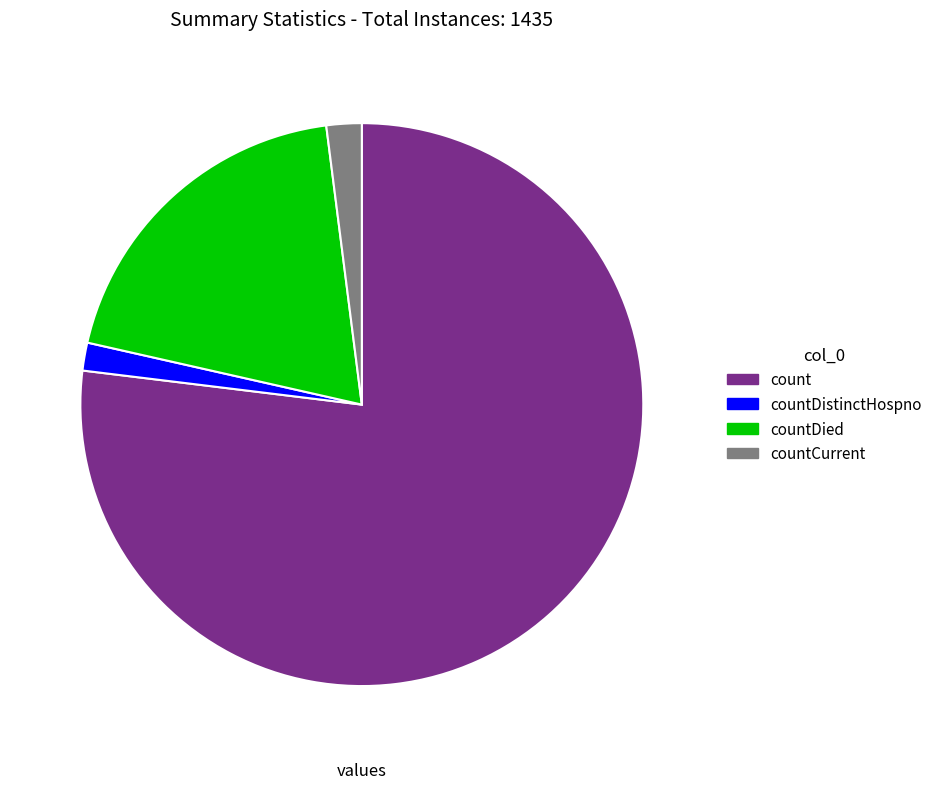

Which has a higher value, count or countDied?

count